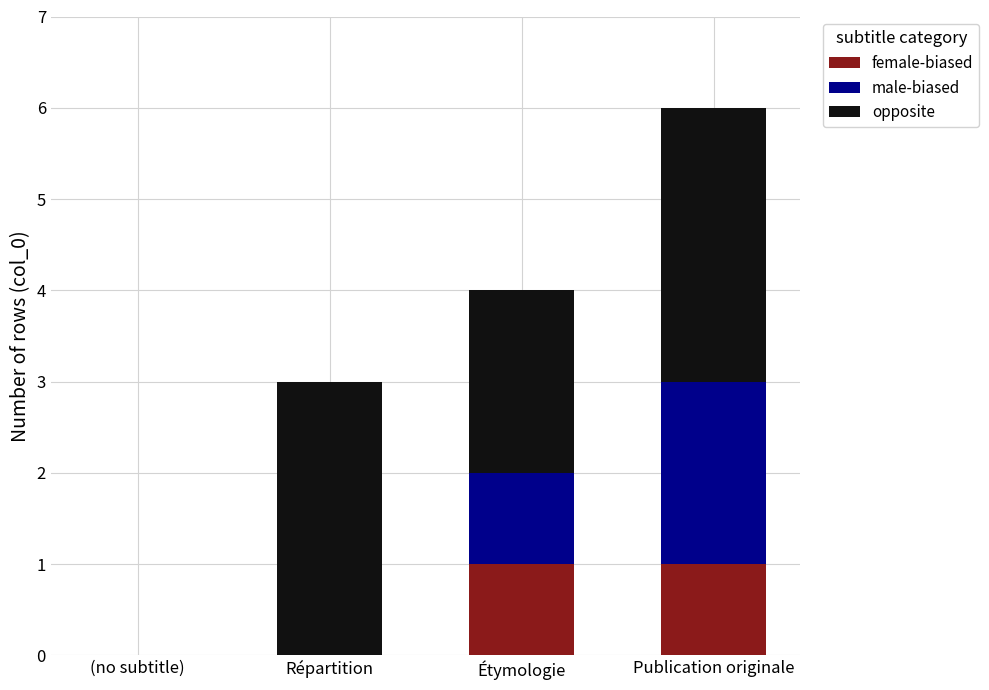

What are all the series names shown in the legend?

female-biased, male-biased, opposite